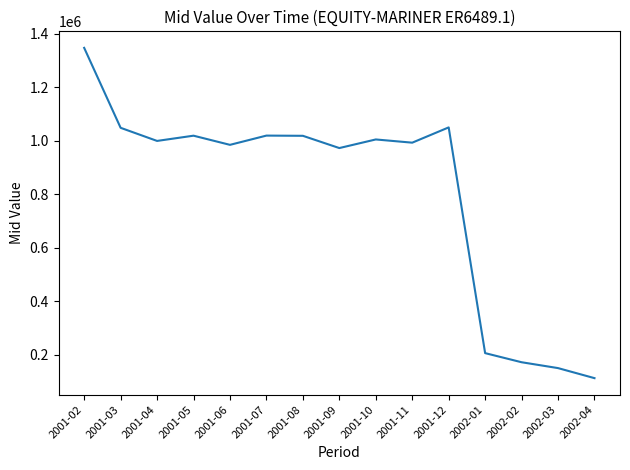

True or false: there are more than 2 points higher than both neighbors.

True